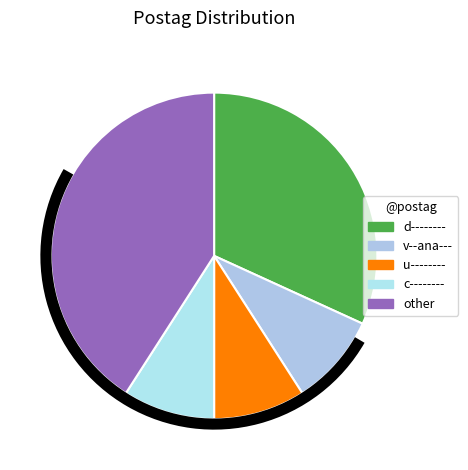

To the nearest percent, what is the combined percentage of u-------- and c--------?

18%